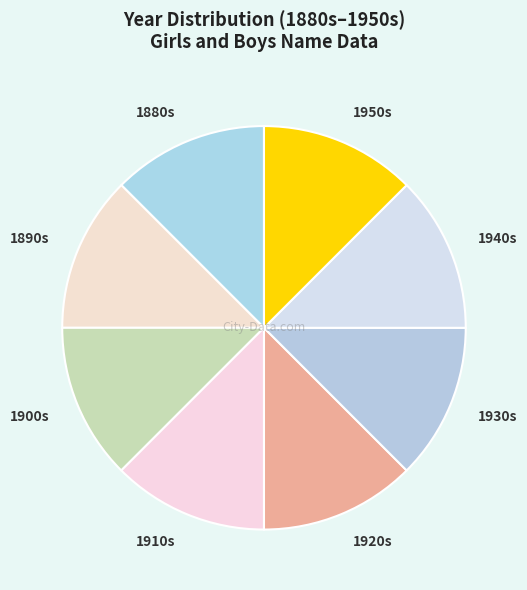

Is it true that 1950s is 19% of the pie?

False